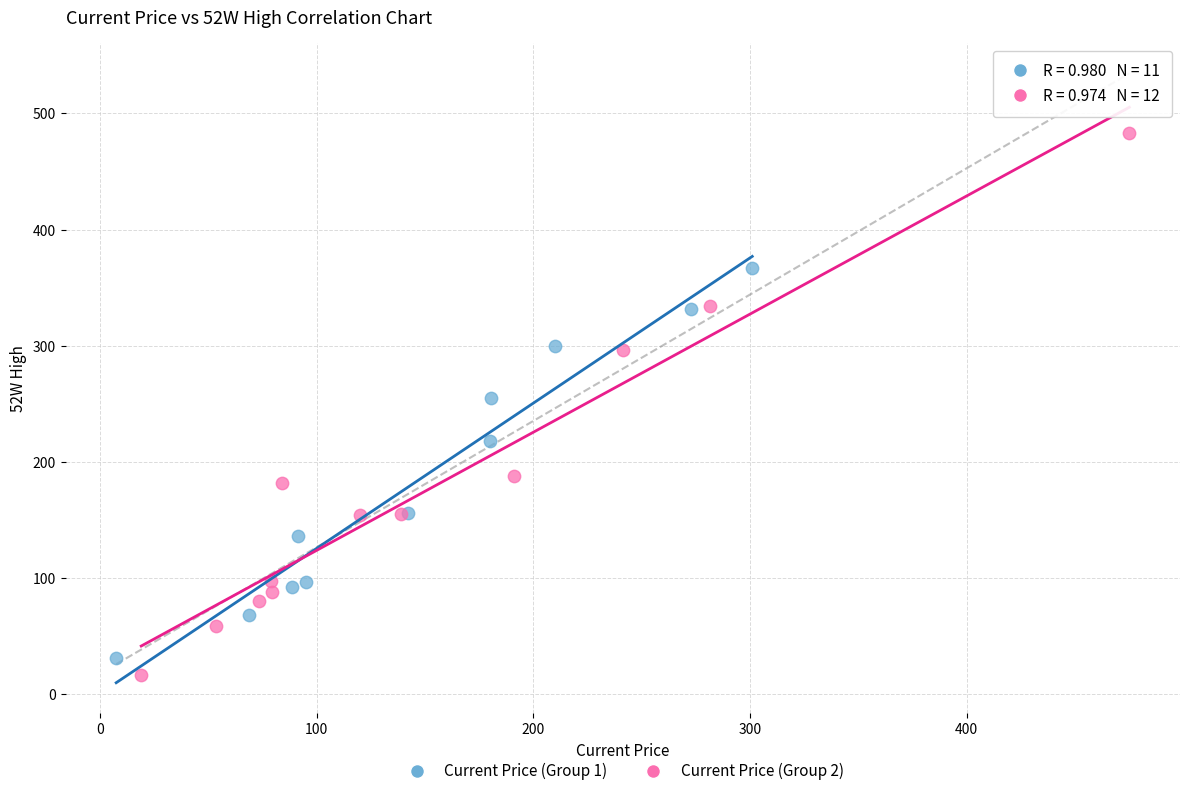

What are all the series names shown in the legend?

Current Price (Group 1), Current Price (Group 2)